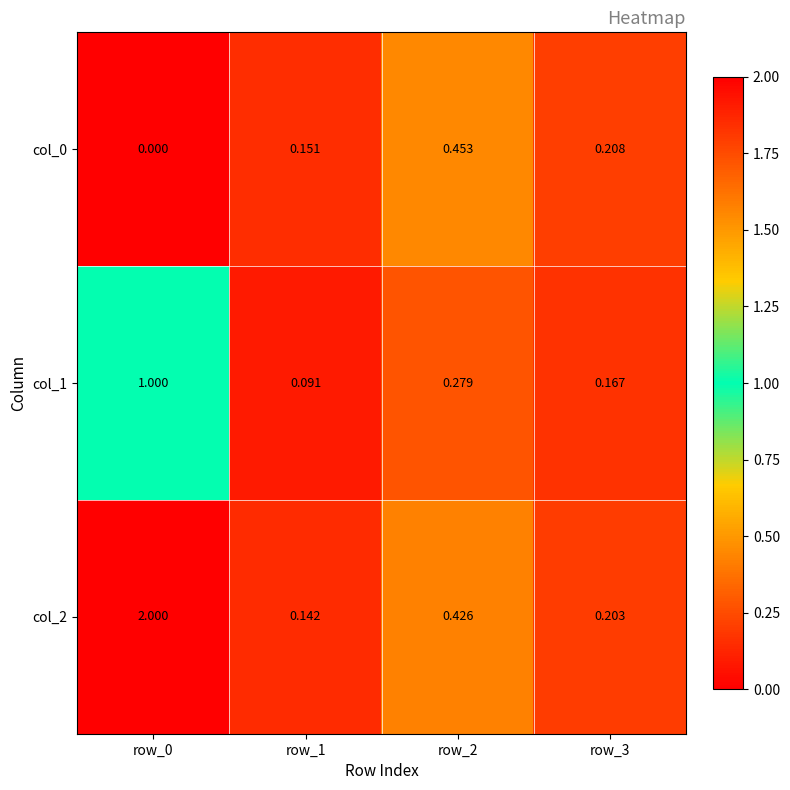

Is the value of col_2 at row_1 greater than the value of col_0 at row_3?

No